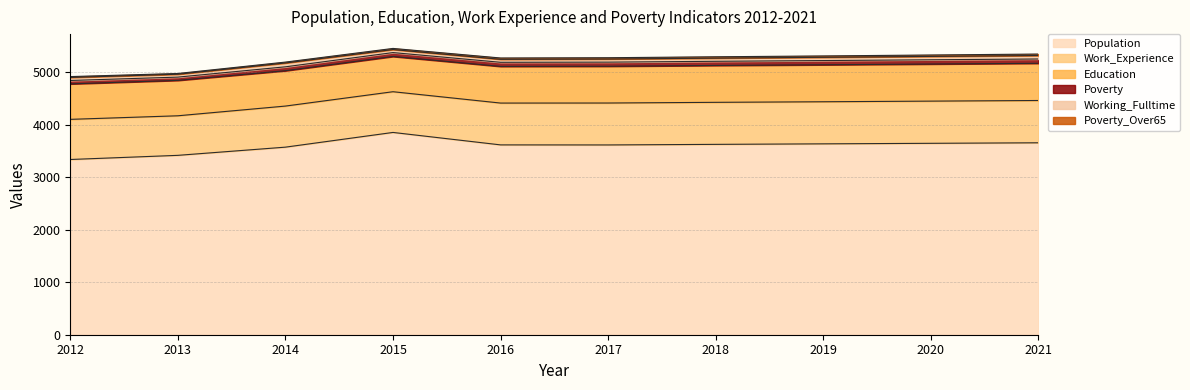

What is the value of the Education point at the 9th from the left?

706